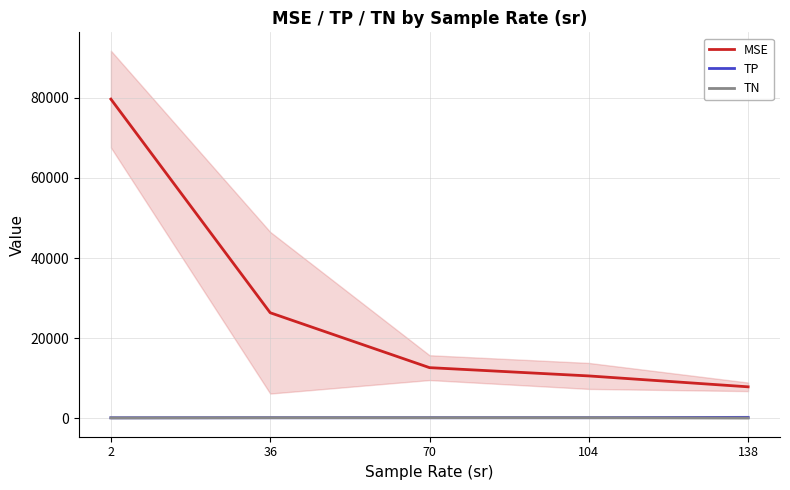

What is the minimum value shown in the chart?

60.4